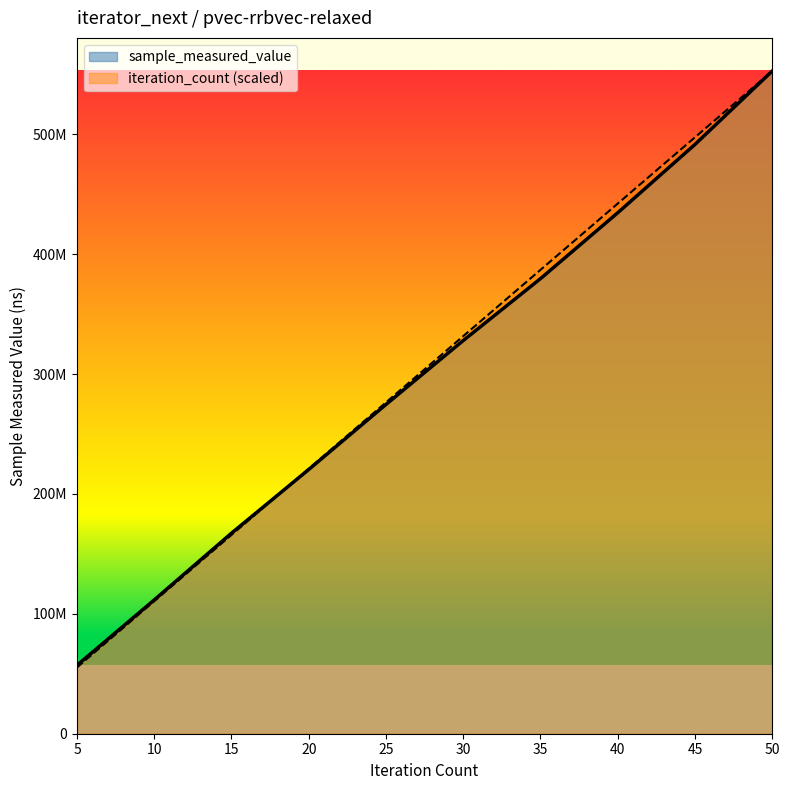

What is the difference between the maximum and second lowest values in the iteration_count series?

442160136.8